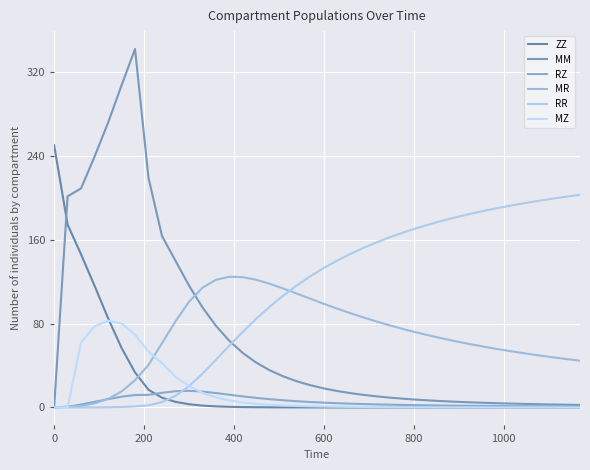

What is the average value of the MR series?

68.1